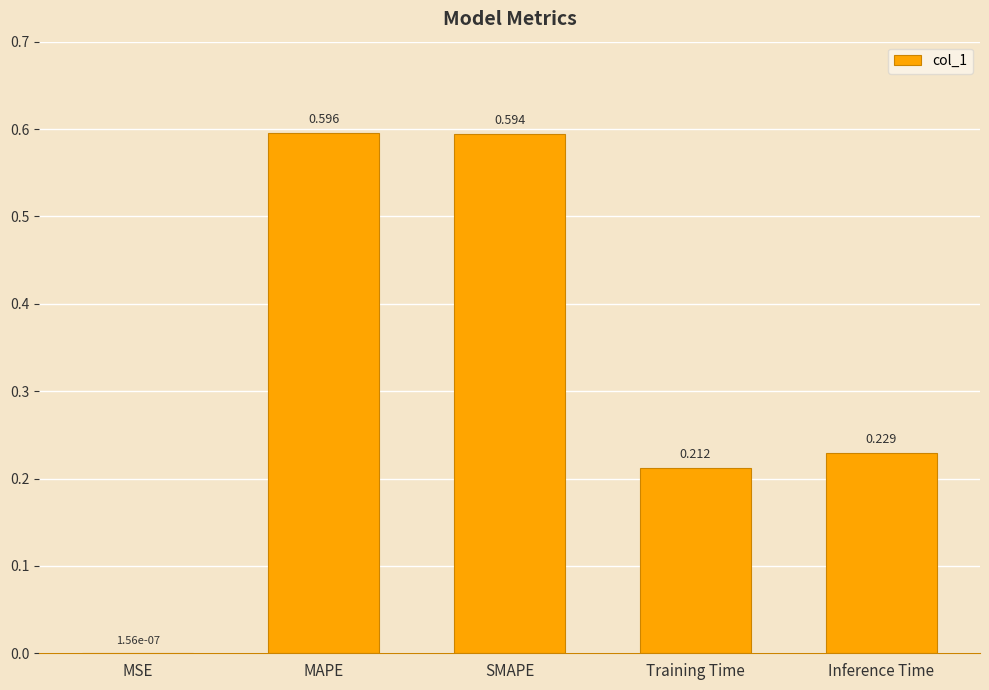

Where is the data nearest to the value 0?

MSE